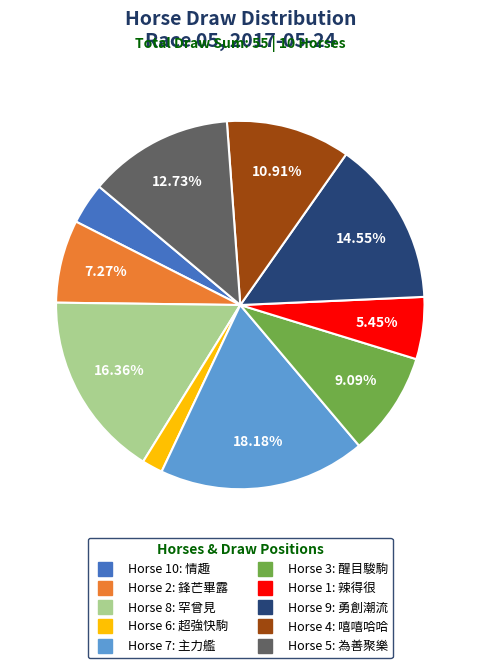

Does any single category account for the majority?

No